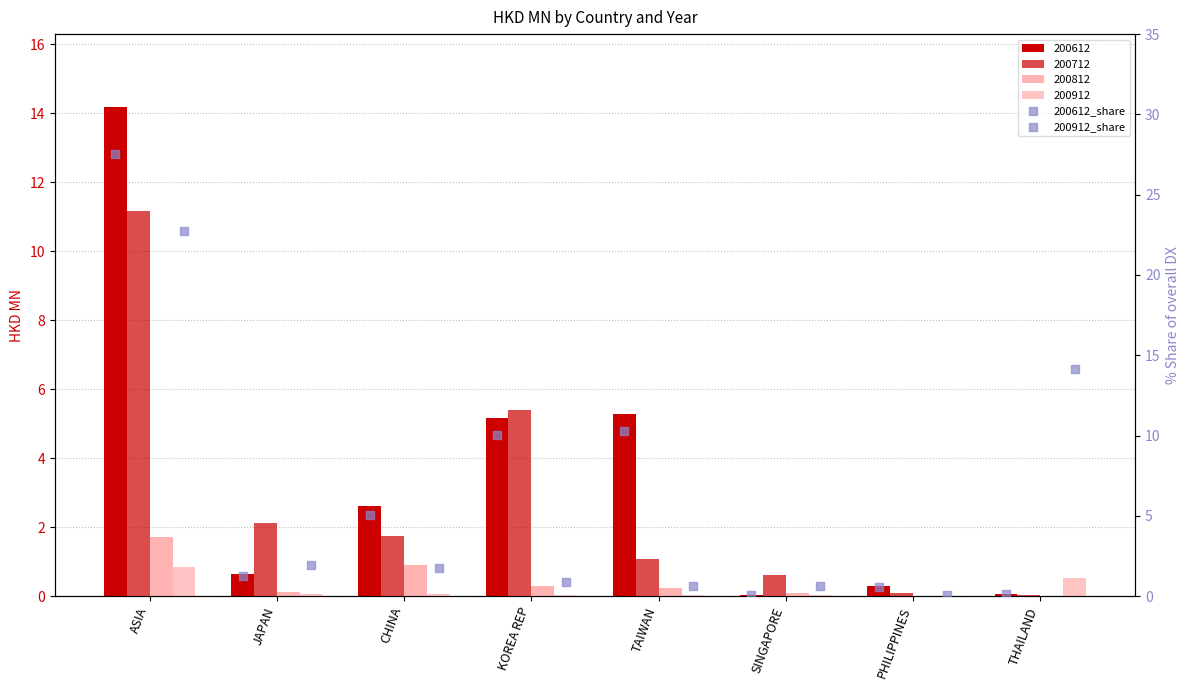

What is the total value across all series at JAPAN?

3.2